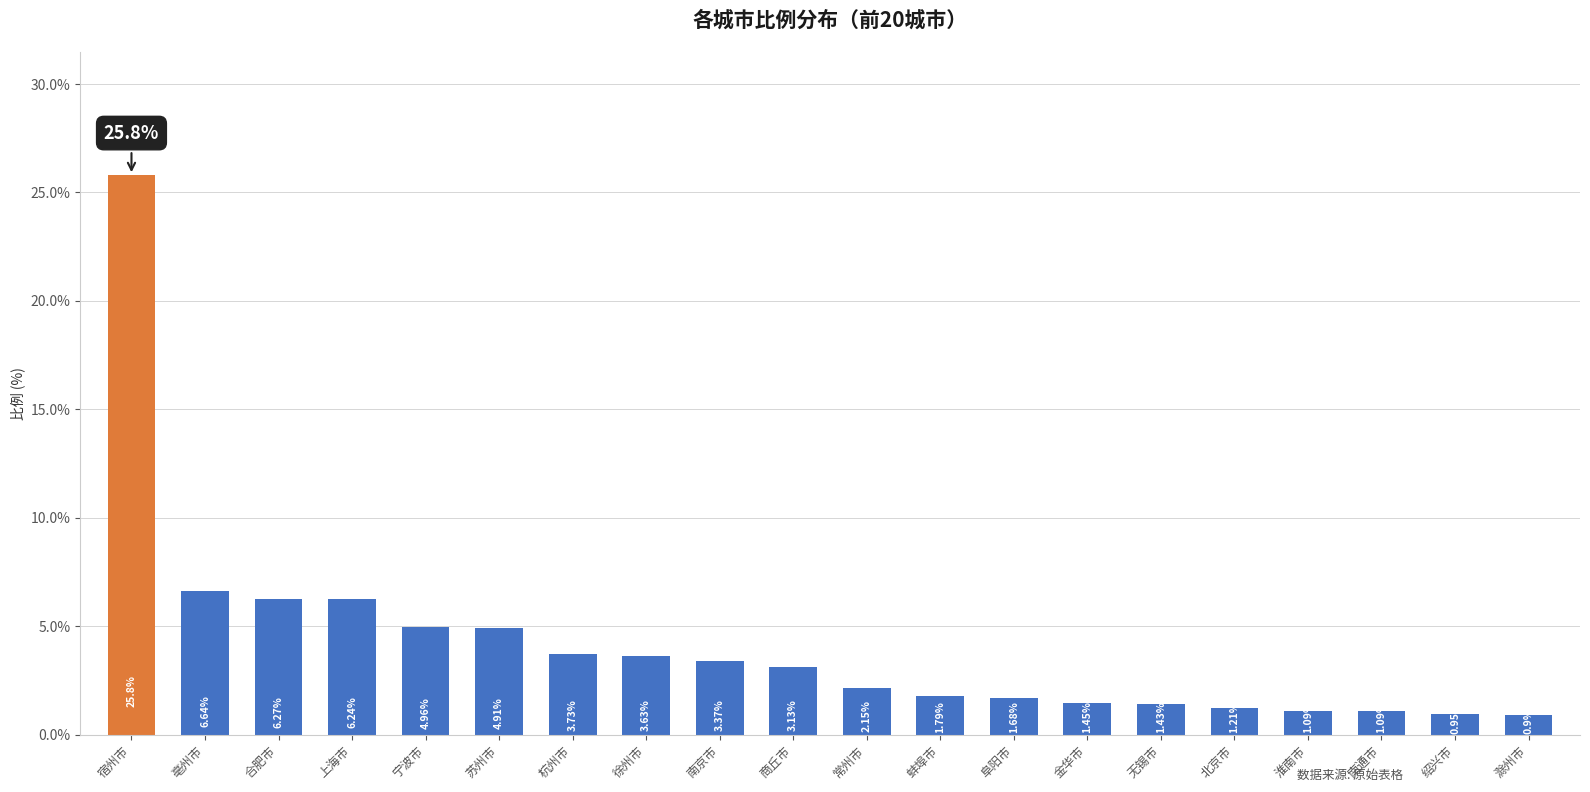

At which label does the data first exceed 3?

宿州市